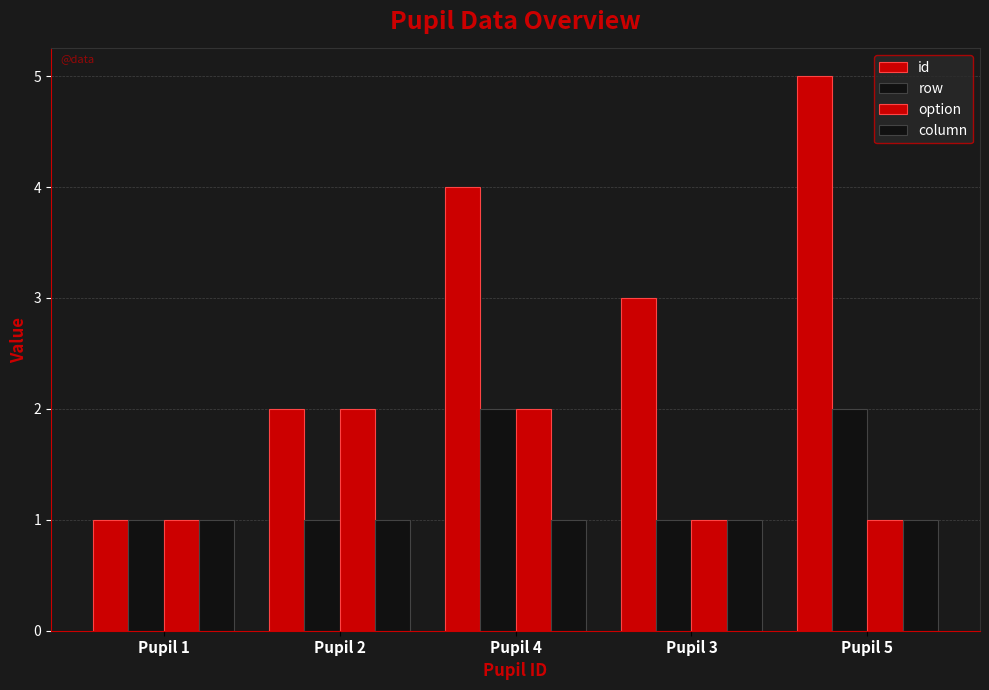

Between Pupil 1 and Pupil 3, which is larger?

Pupil 3